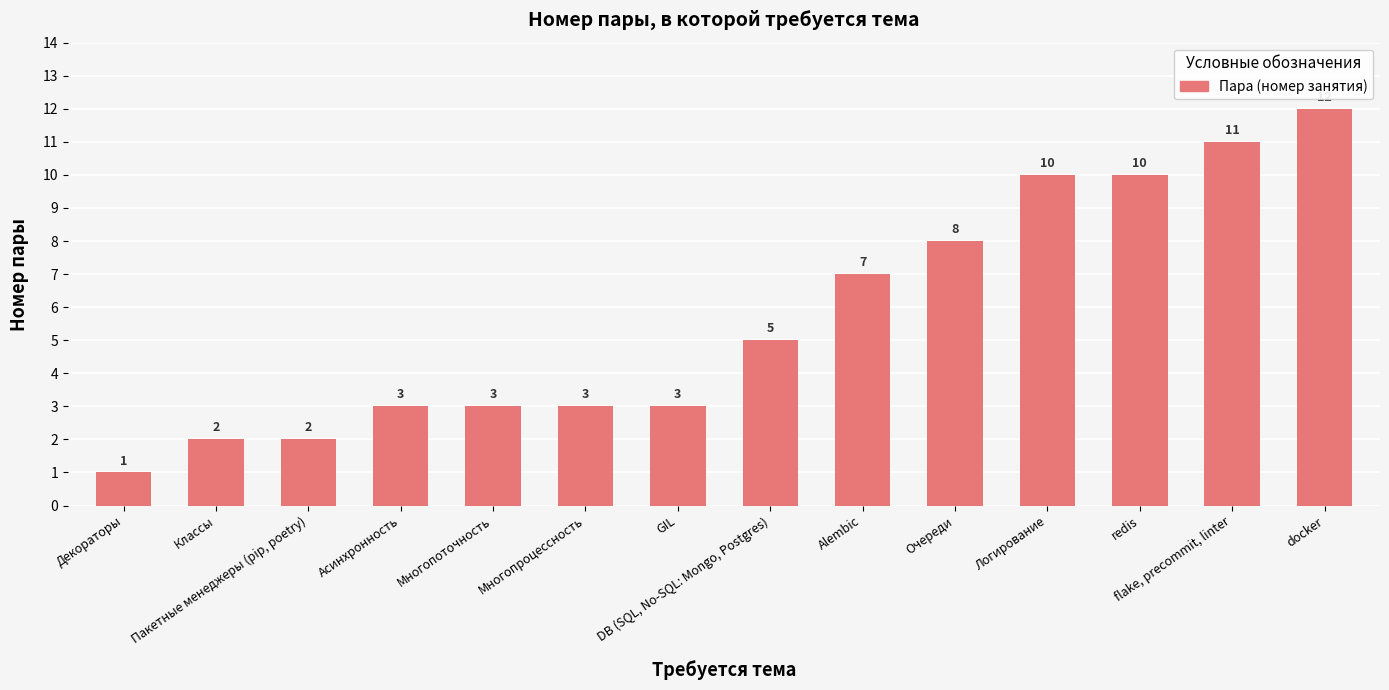

What is the difference between the values at Многопроцессность and Классы?

1